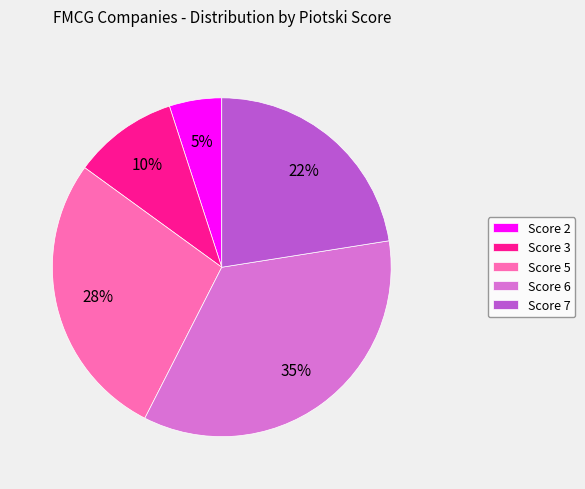

To the nearest percent, what portion does Score 3 represent?

10%